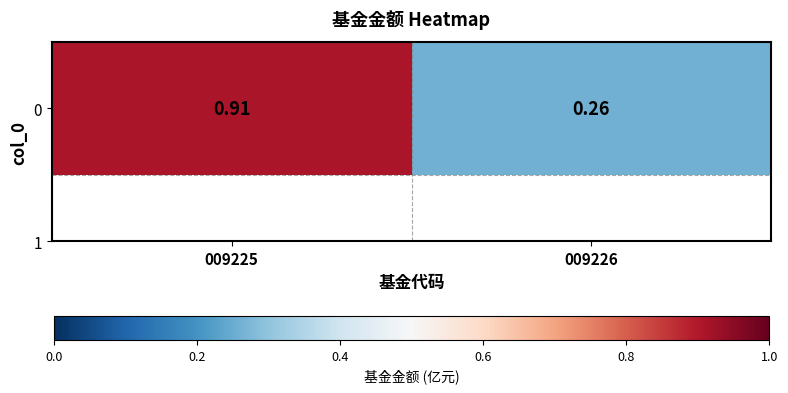

Reading right to left, extract all data points from this chart.

009226=0.3	009225=0.9